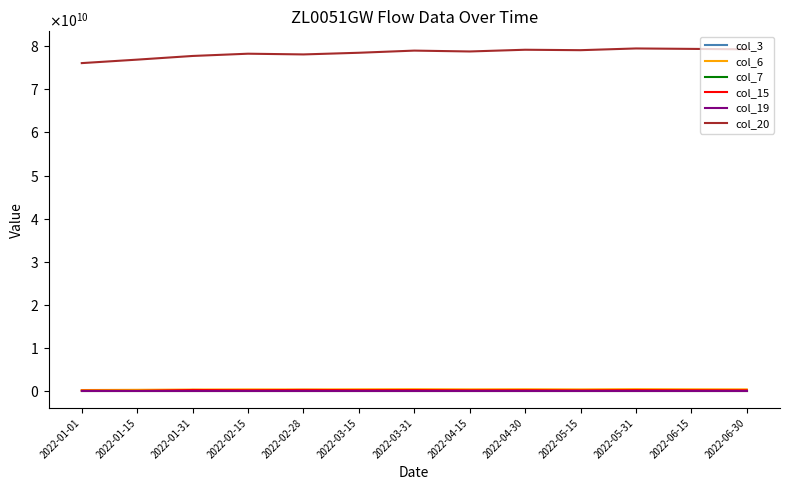

Reading left to right, transcribe all the data shown in this chart.

col_3: 45078280	19152	210229456	161000000	219059480	180000000	200000000	150000000	170000000	130000000	190000000	160000000	145000000
col_6: 201791138	253215808	315394706	348689991	336626584	370000000	390000000	360000000	380000000	350000000	400000000	370000000	355000000
col_7: 14979	15309	15685	15889	15811	16000	16200	16100	16300	16200	16400	16350	16300
col_15: 45078280	19152	210229456	161000000	219059480	180000000	200000000	150000000	170000000	130000000	190000000	160000000	145000000
col_19: 14831	15159	15533	15736	15658	15850	16050	15950	16150	16050	16250	16200	16150
col_20: 76098967024	76904749816	77757713736	78281562576	78114627416	78500000000	79000000000	78800000000	79200000000	79100000000	79500000000	79400000000	79300000000